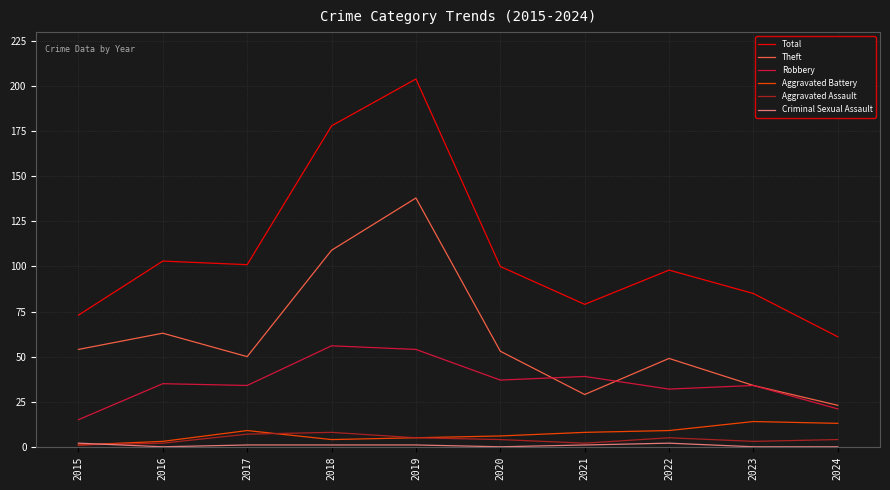

Which series has the largest total across all categories?

Total